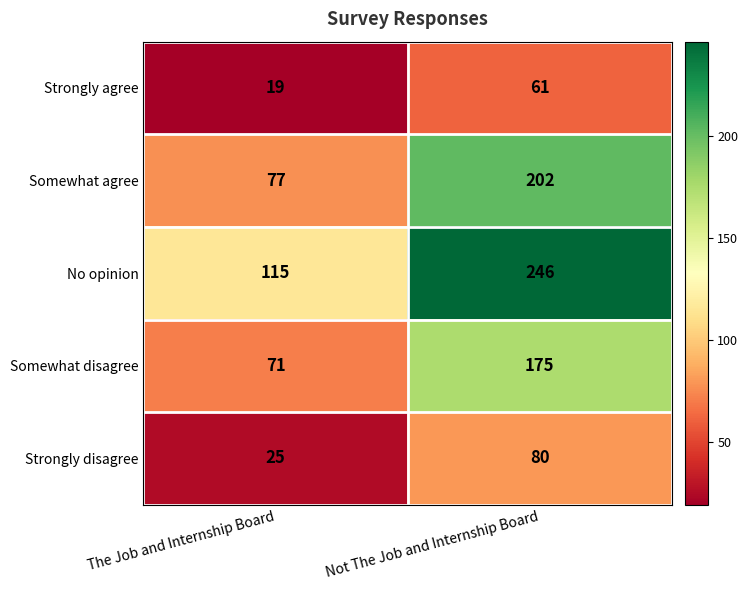

At which category does the chart reach its minimum across all series?

The Job and Internship Board